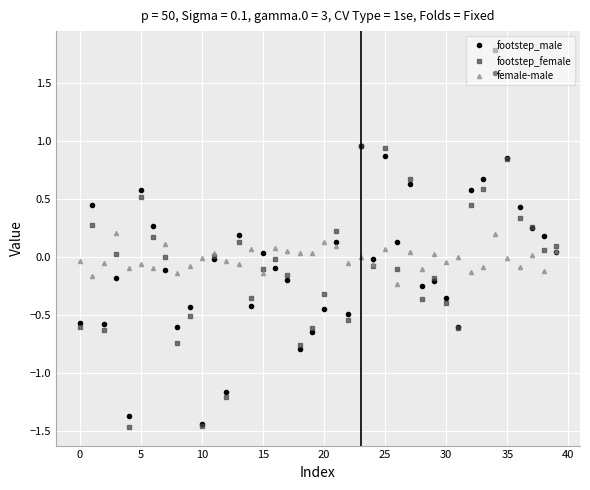

Rank the series by their maximum value, from highest to lowest.

footstep_female, footstep_male, female-male